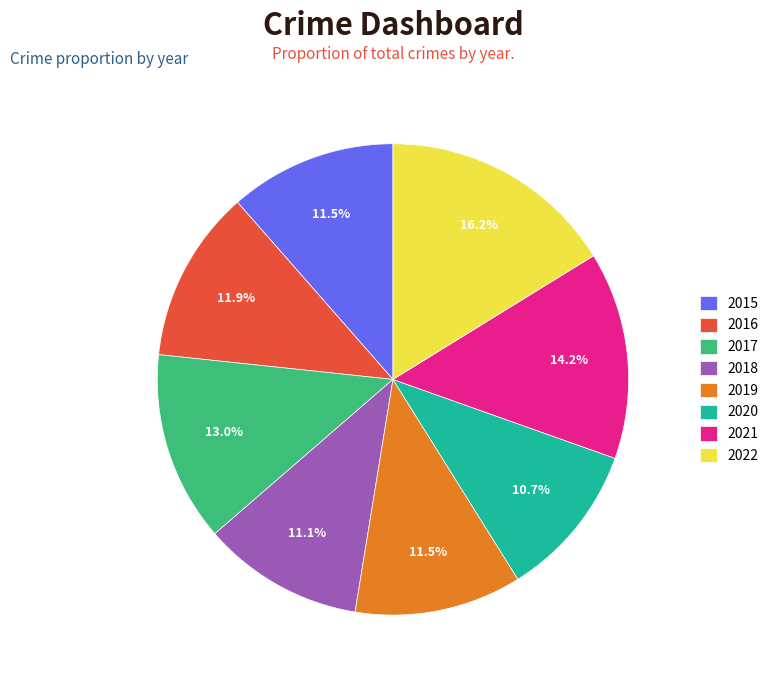

Which slice is the largest?

2022